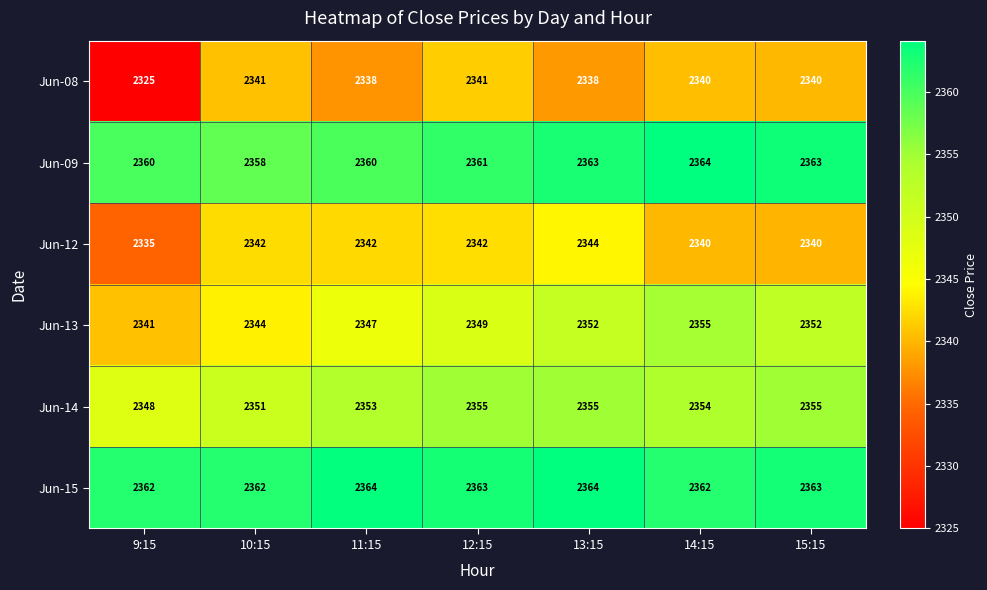

Rank the series at 11:15 from highest to lowest value.

Jun-15, Jun-09, Jun-14, Jun-13, Jun-12, Jun-08